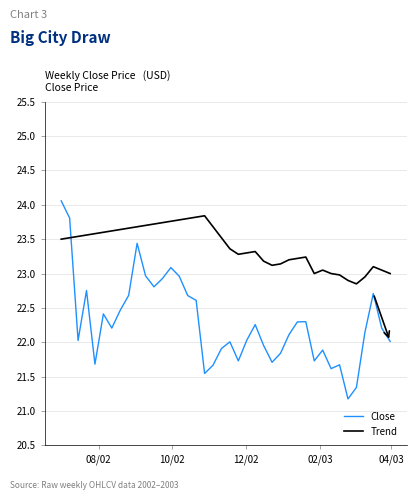

Which series has the widest spread of values?

Close